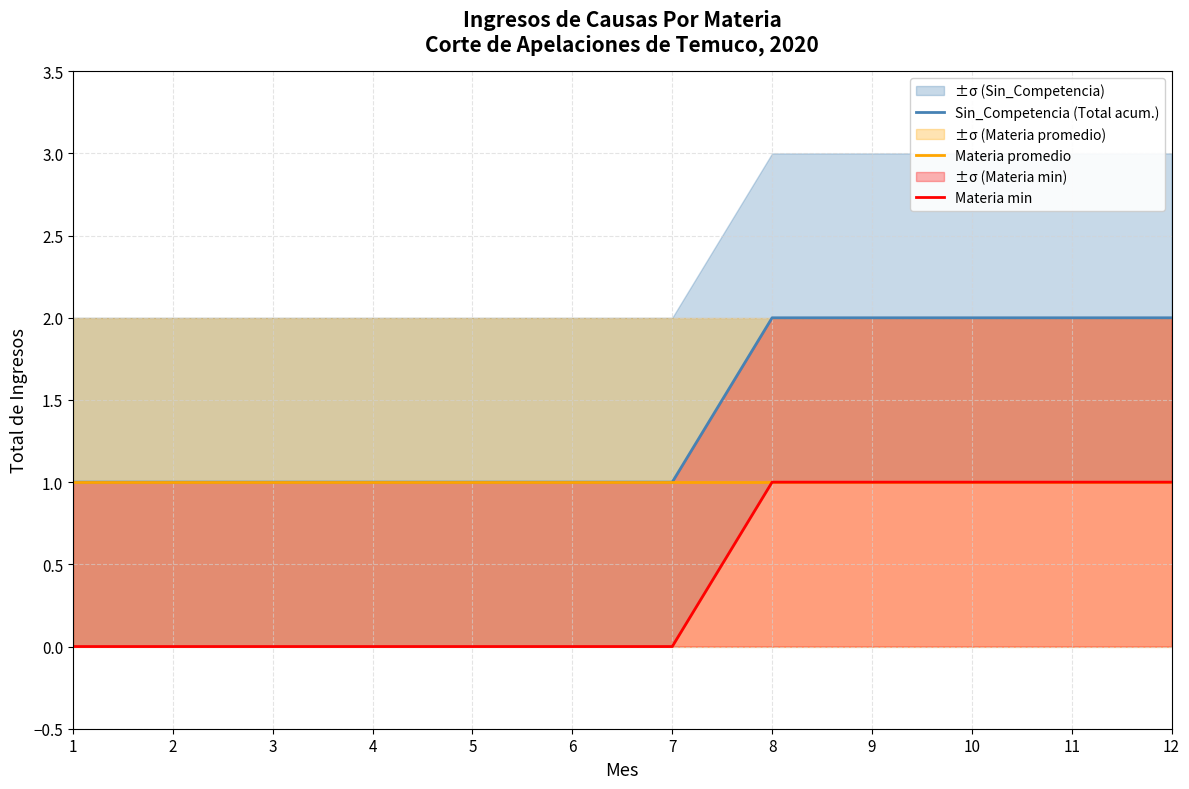

The value of Materia min at 8 is 0. True or false?

False